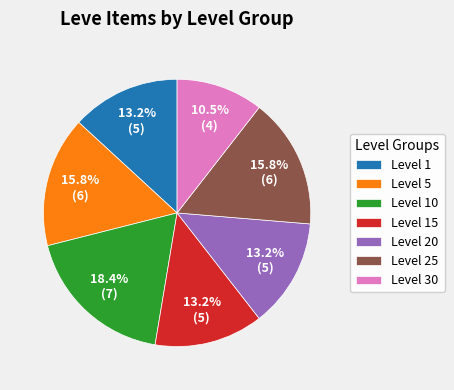

Is the sum of Level 5 and Level 15 greater than half?

No